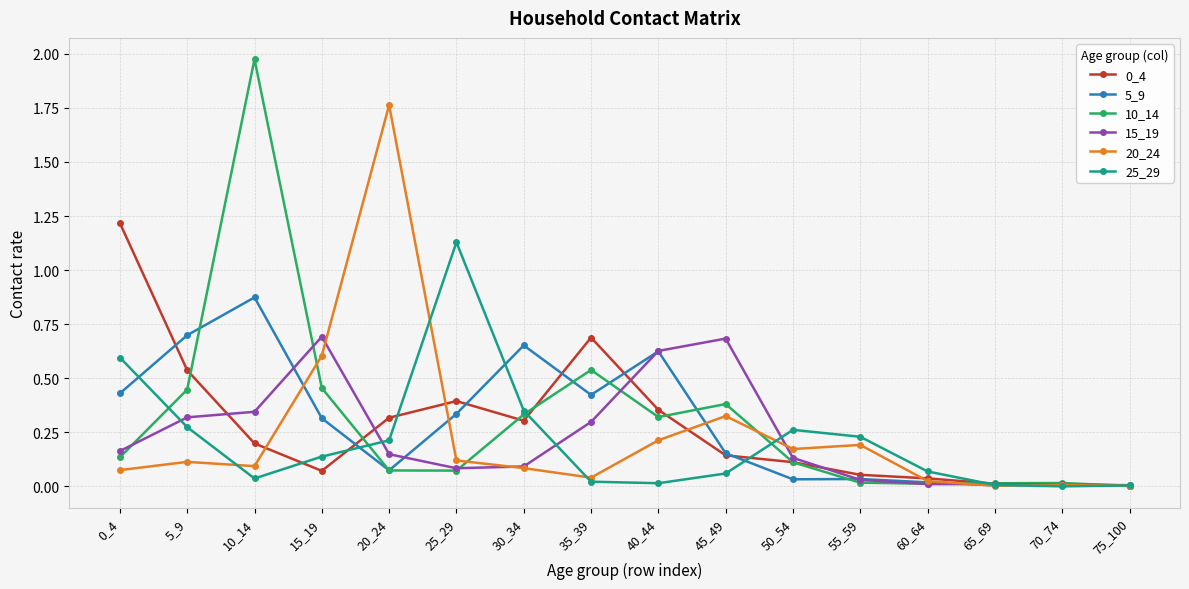

Which category has the highest value in the 25_29 series?

25_29